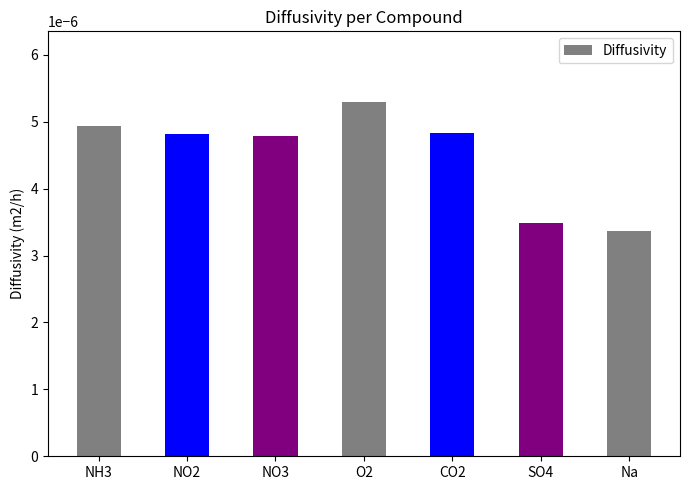

Count the values in the range 0 to 1.

7